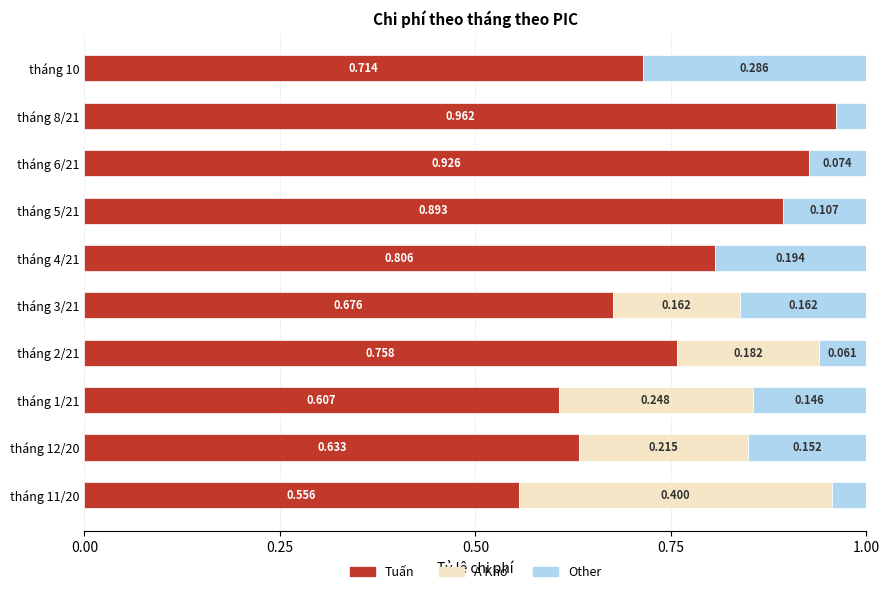

At which label does Tuấn reach its peak?

tháng 8/21